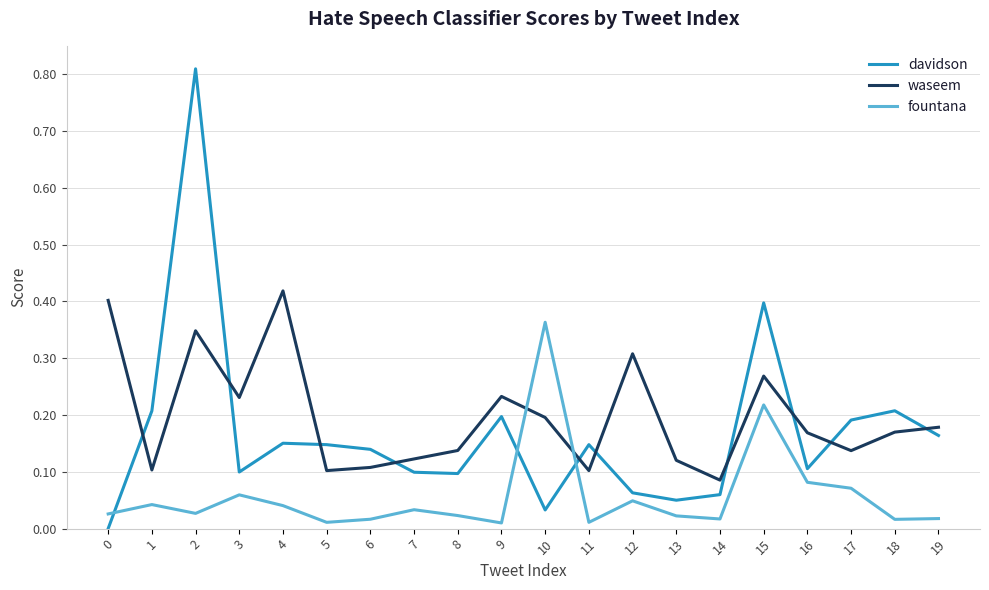

Where is the first local minimum for waseem?

1